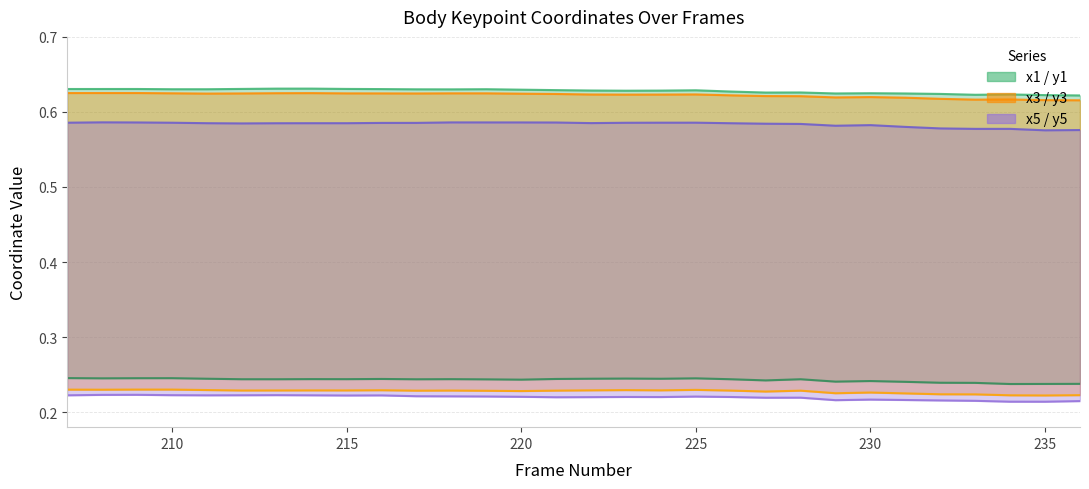

At which category does y5 reach its first local valley?

225